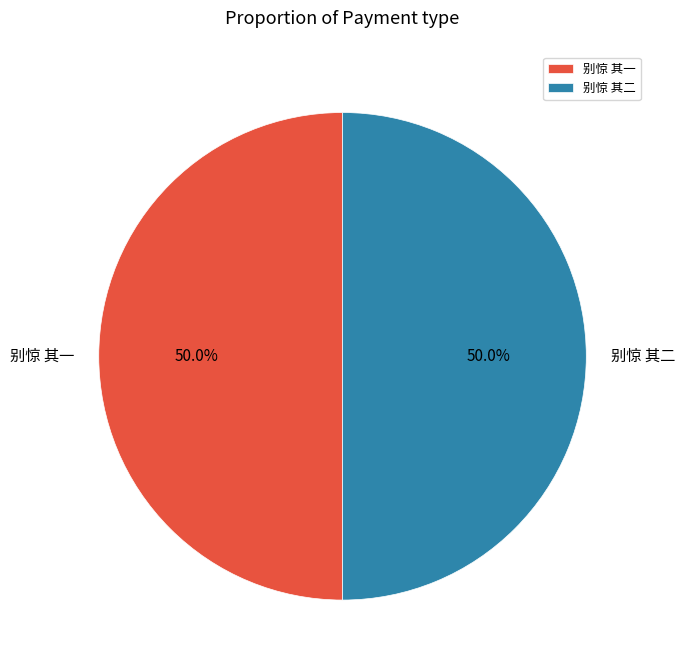

To the nearest percent, what percentage of the pie is 别惊 其一?

50%